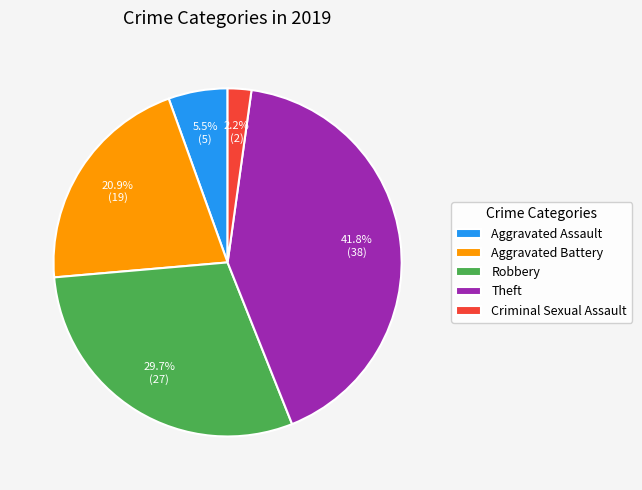

Is the sum of Robbery and Criminal Sexual Assault greater than half?

No